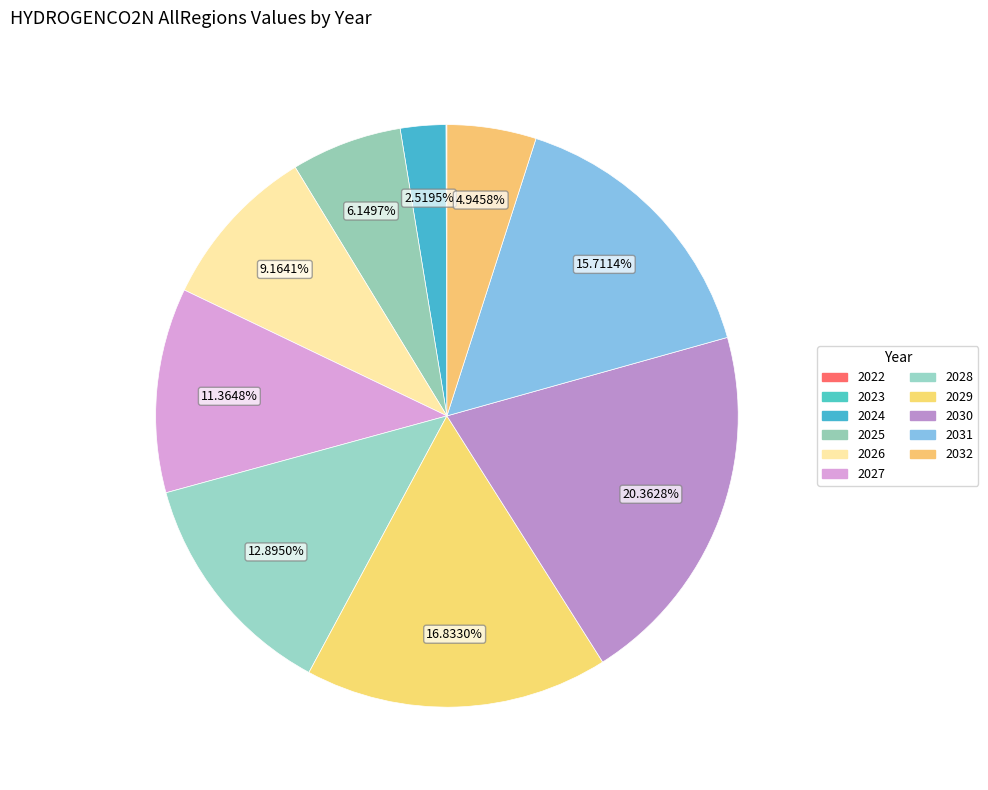

Rank the categories by value from lowest to highest.

2023, 2022, 2024, 2032, 2025, 2026, 2027, 2028, 2031, 2029, 2030